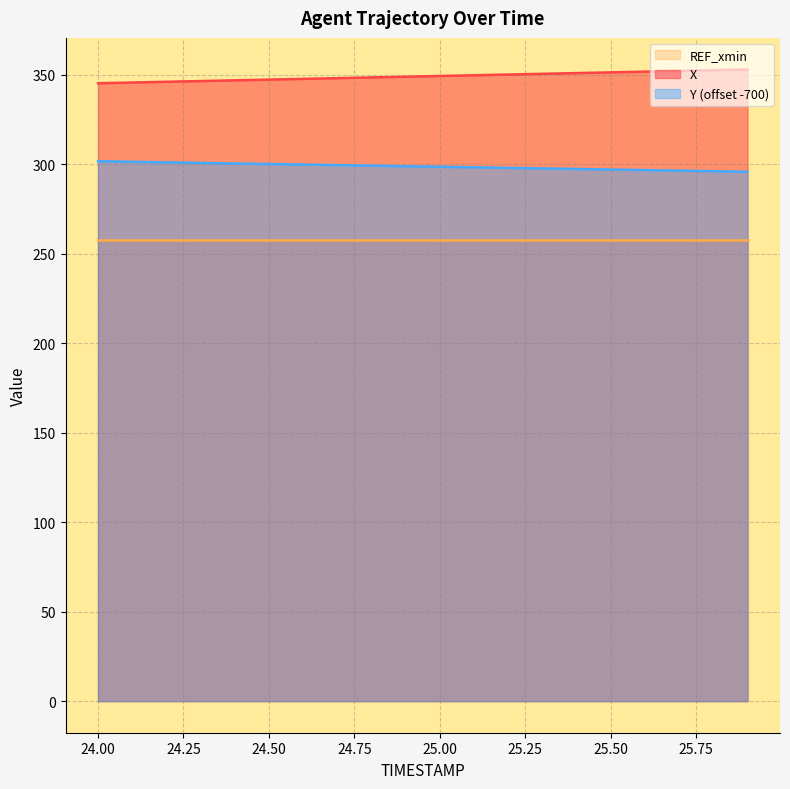

What position from the right is 25.6?

4